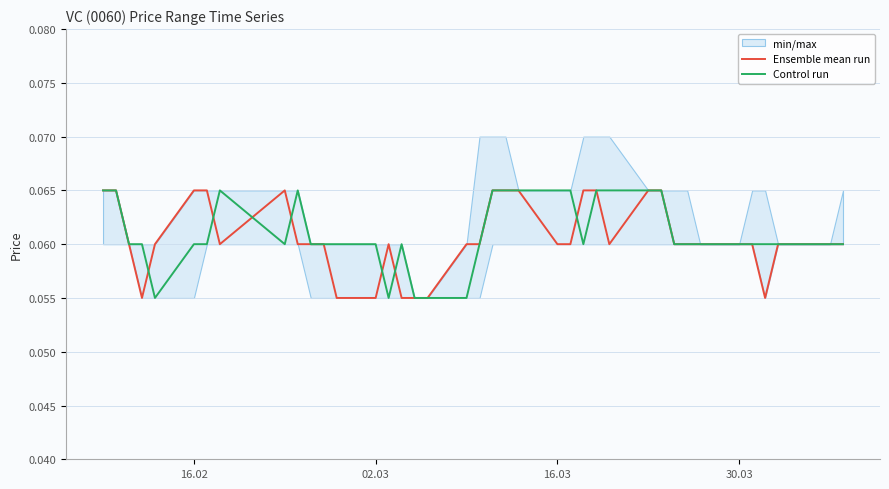

The Ensemble mean run series shows 0.0 at 02.03. True or false?

False